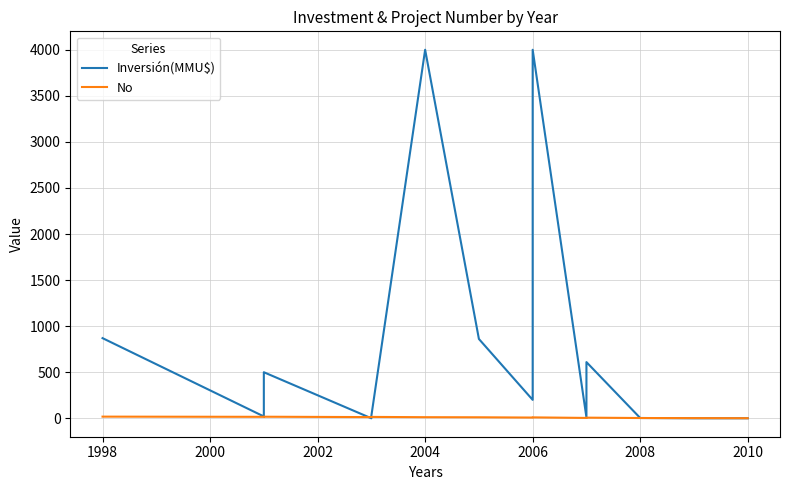

Is the value of No at 17 greater than the value of Inversión(MMU$) at 1998?

No